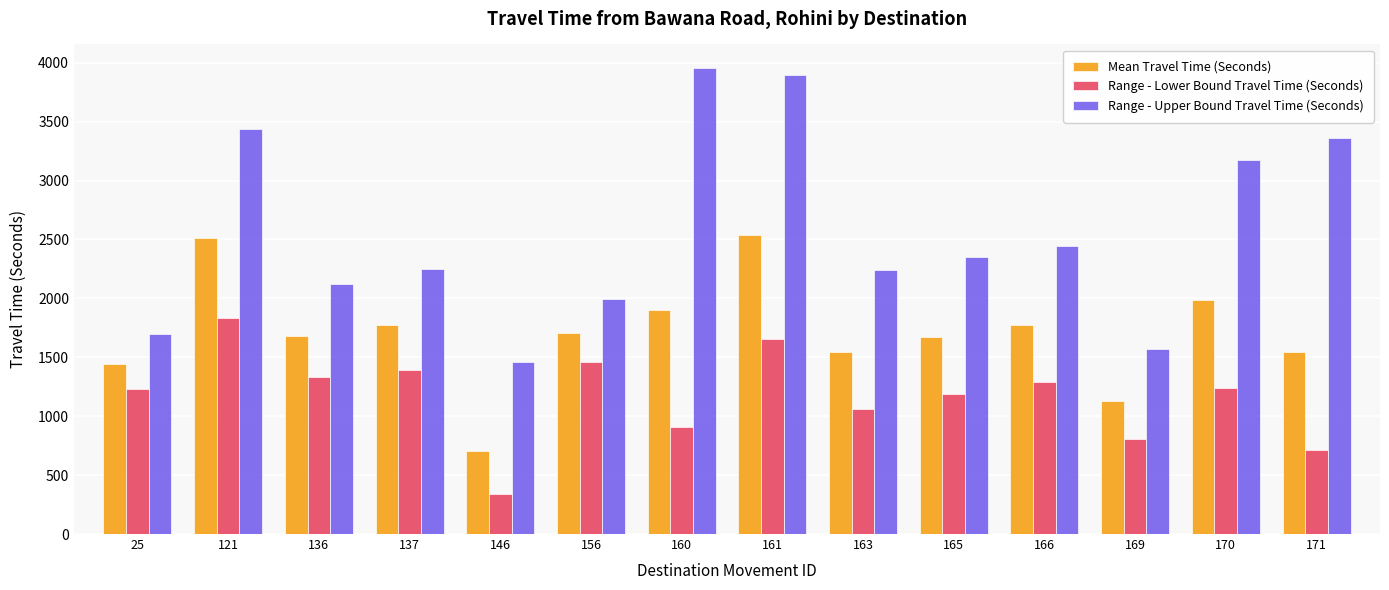

What is the average value of the Mean Travel Time (Seconds) series?

1708